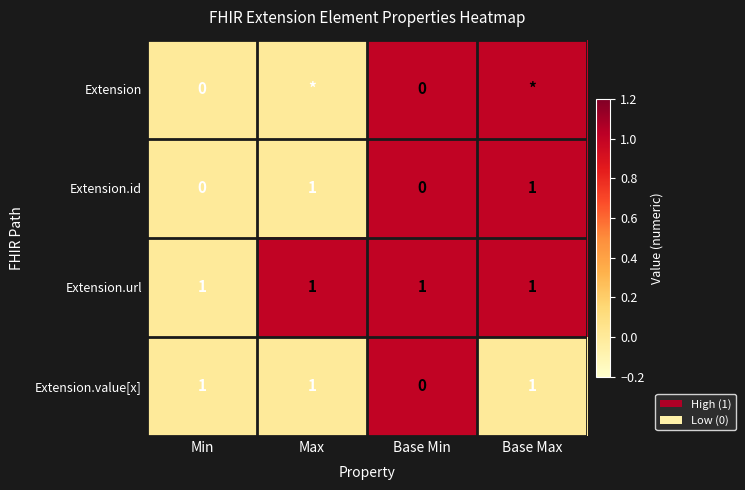

Count the Extension.value[x] values in the range 1 to 2.

3